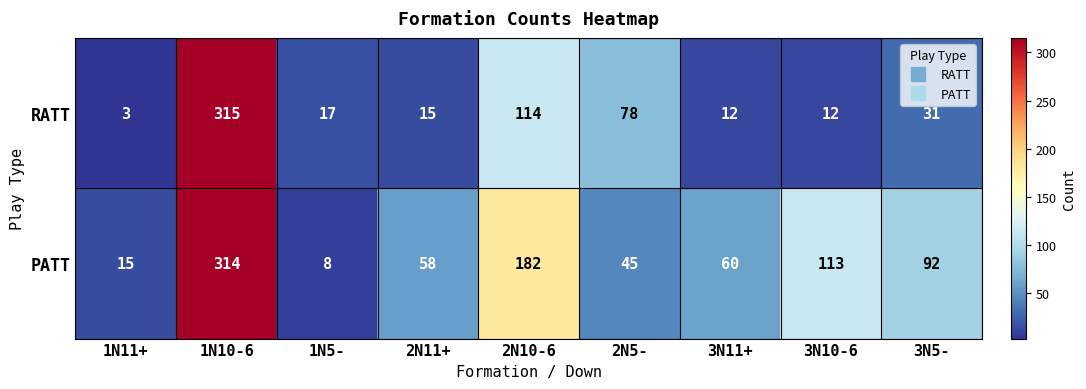

Which series has the largest range (max minus min)?

RATT